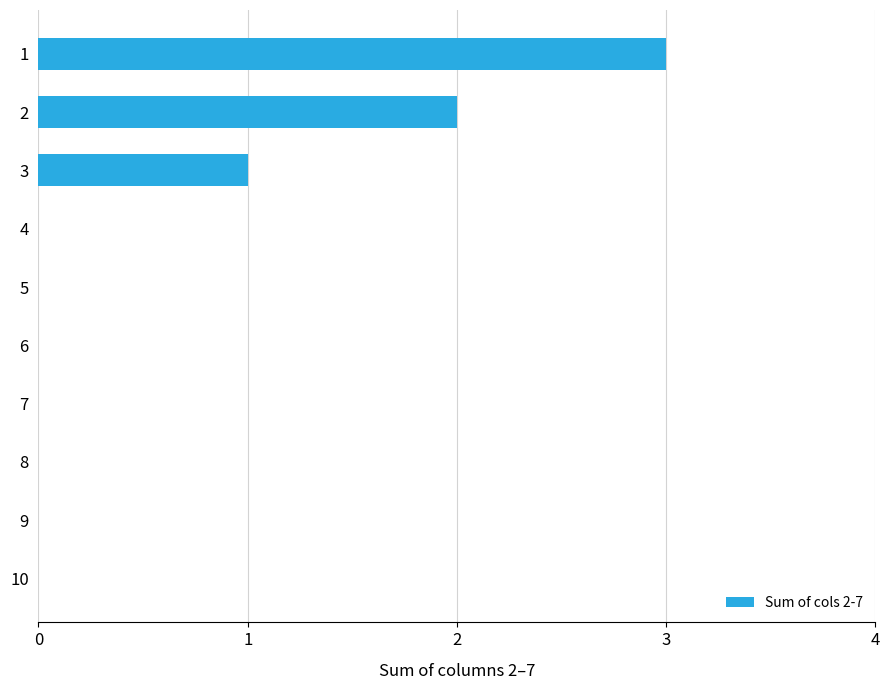

At which label is the value closest to 1?

3